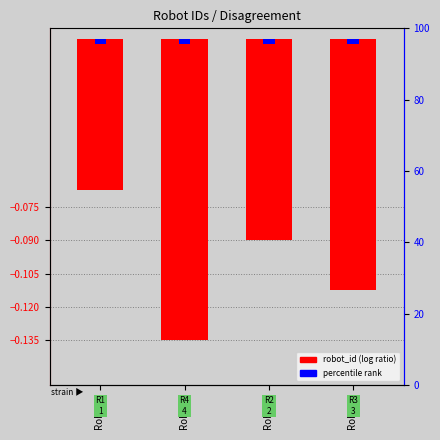

What value does the data have at Robot 4?

-0.1